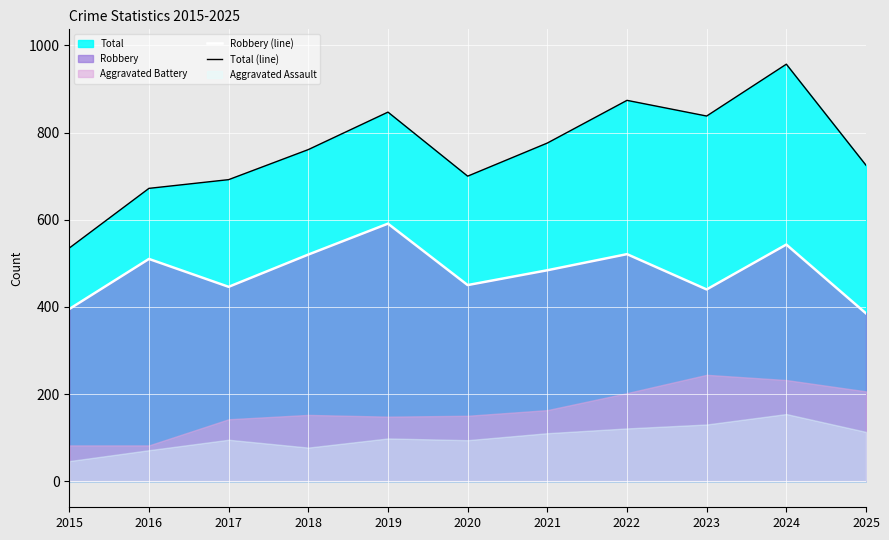

At which label does Total (line) first exceed 761?

2019